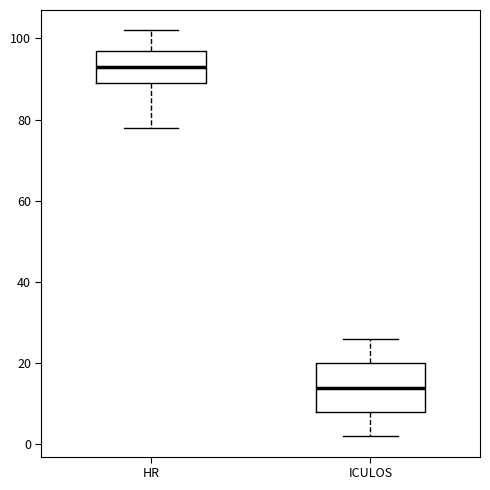

Reading left to right, read every box against the y-axis: the position of its median line, the range the box covers, and the ends of its whiskers. The values are not printed on the chart, so give them approximately, as read against the axis.

HR: median 94, box 90 to 98, whiskers 78 to 102
ICULOS: median 14, box 8 to 20, whiskers 2 to 26